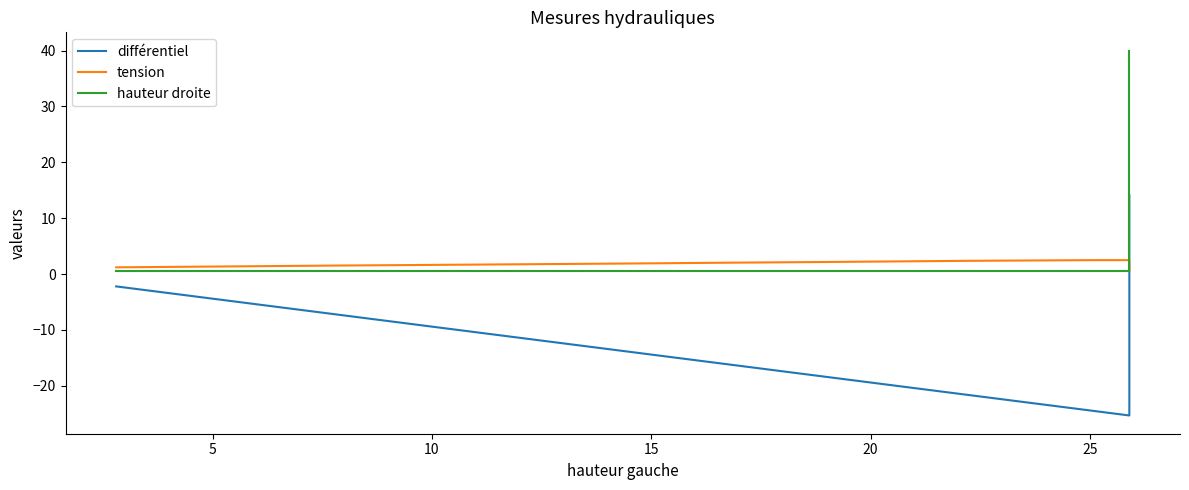

What is the total value across all series at 10?

-7.1